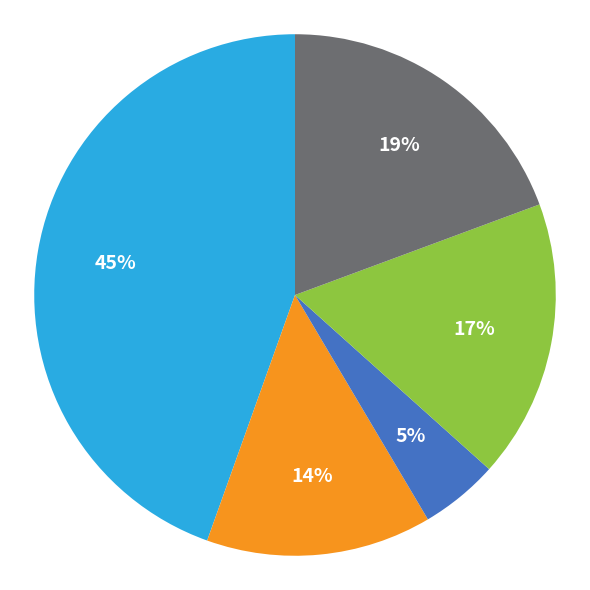

To the nearest percent, what is the difference between the largest and smallest slice percentages?

40%